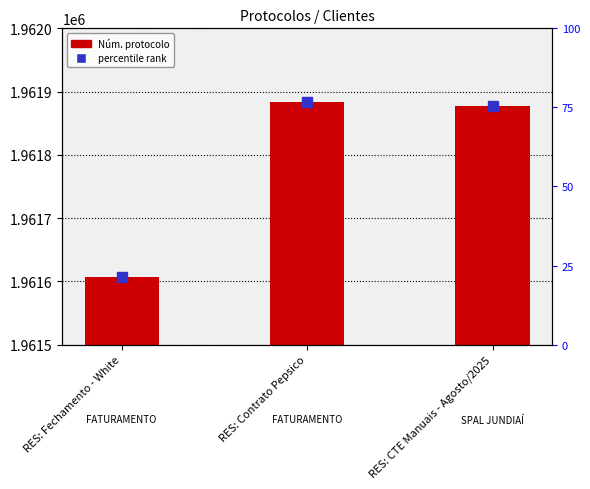

How many bars are there in total?

3